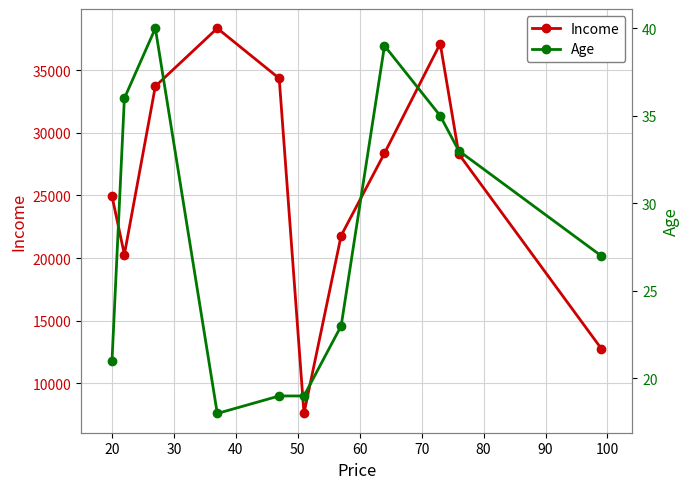

Does the chart display data point markers on the line(s)?

Yes